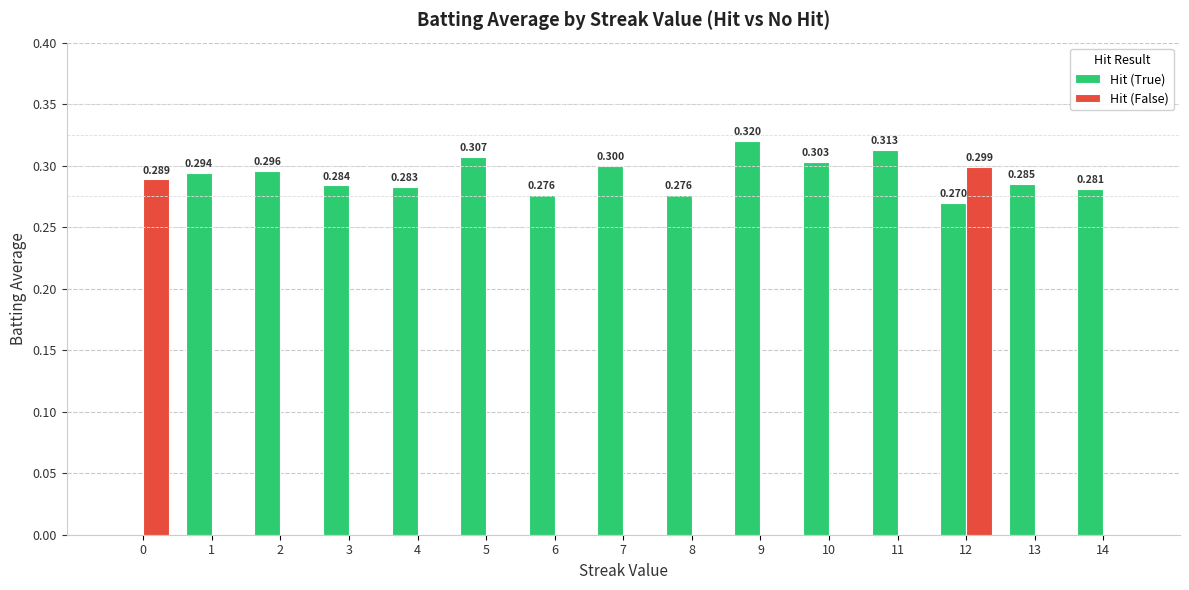

The Hit (True) series shows 0.0 at 0. True or false?

True